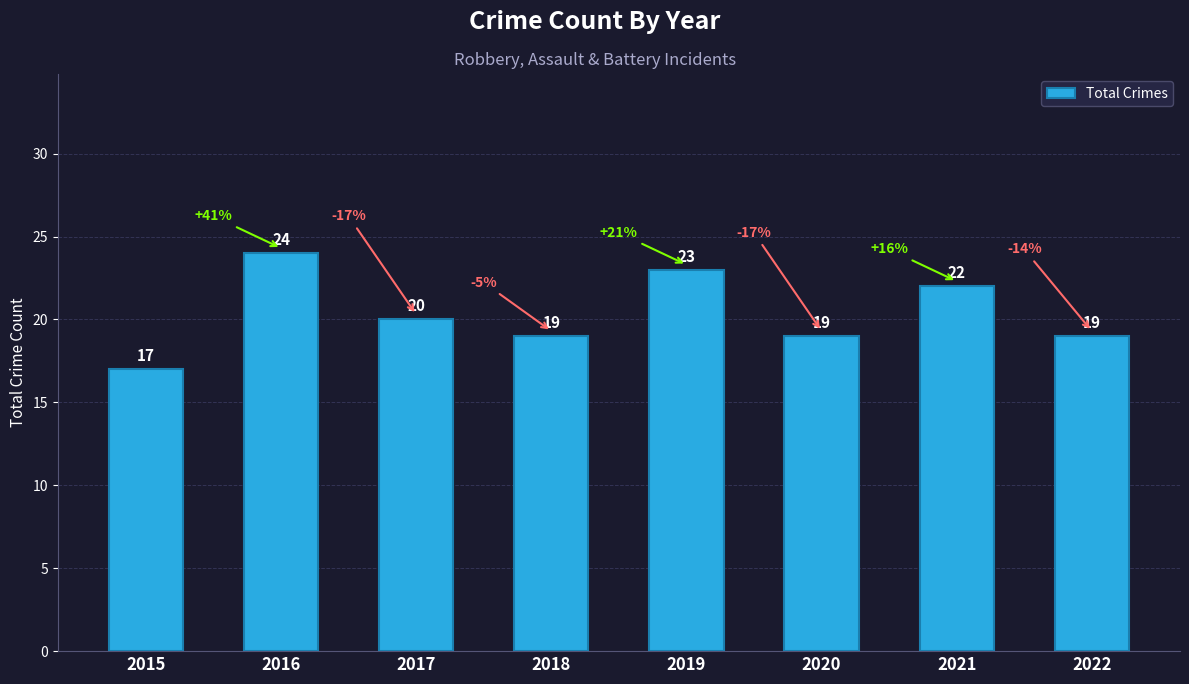

Are the bars horizontal?

No